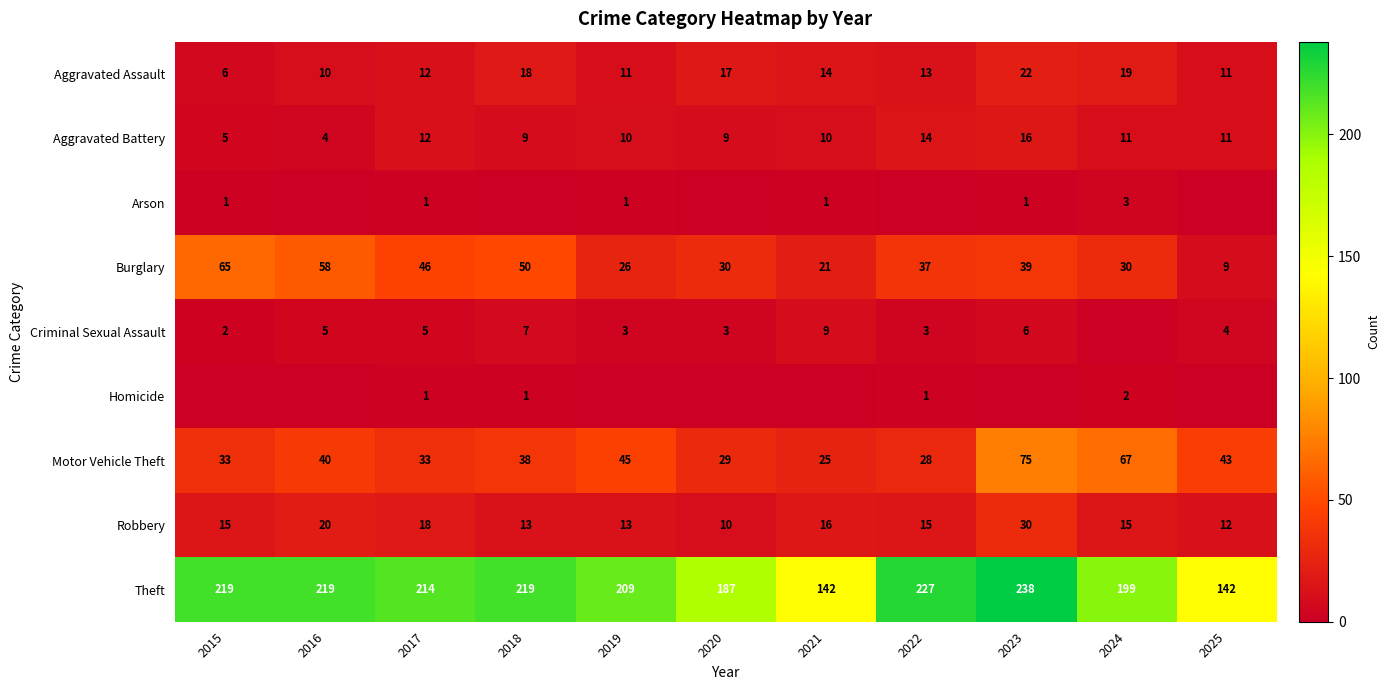

True or false: Robbery has a value of 20 at 2016.

True